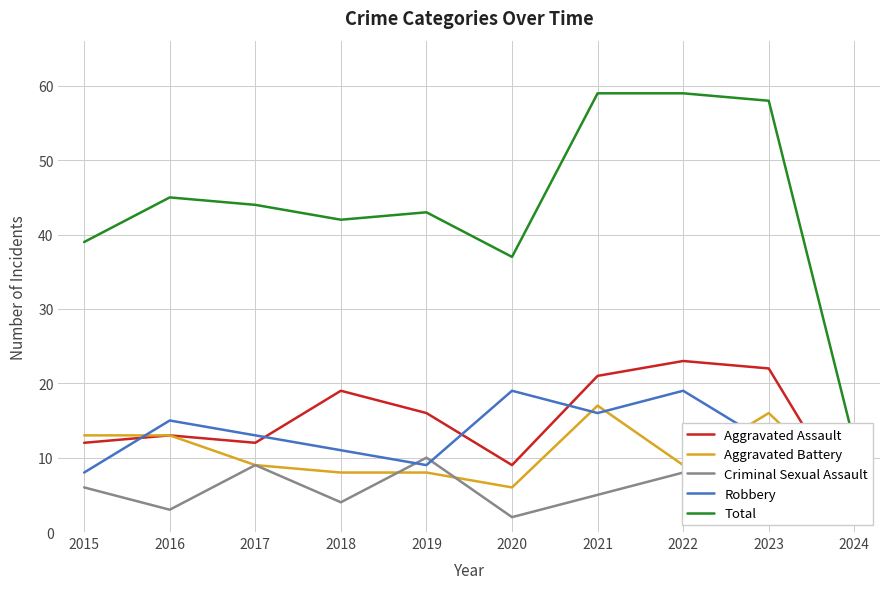

Rank the categories by Robbery value from highest to lowest.

2020, 2022, 2021, 2016, 2017, 2023, 2018, 2019, 2015, 2024